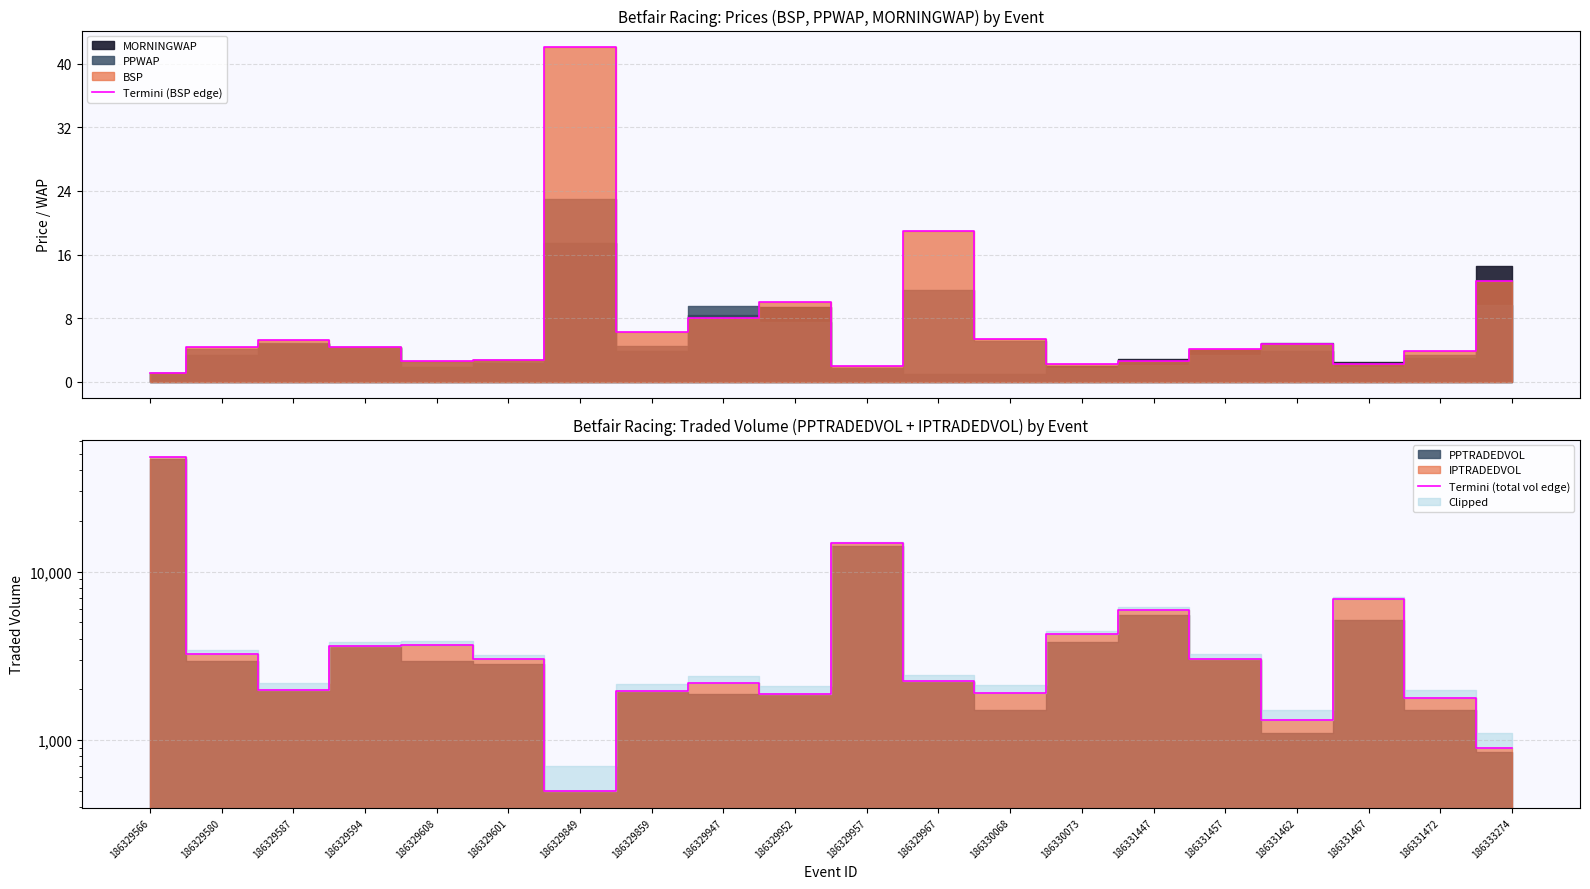

What is the average value of the Termini (total vol edge) series?

5661.0